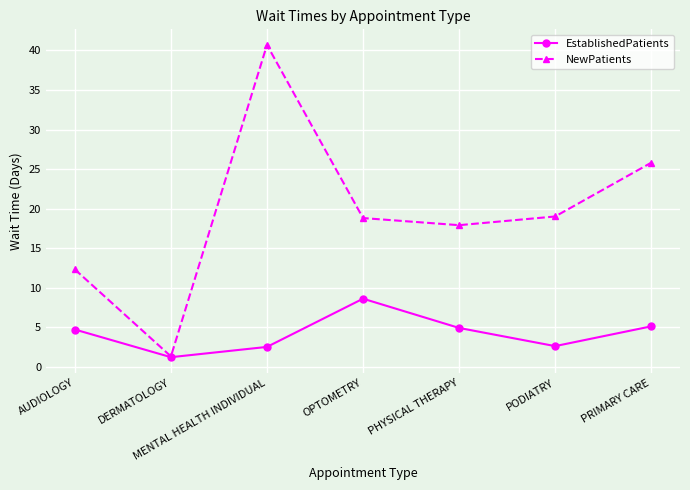

Rank the series by their maximum value, from highest to lowest.

NewPatients, EstablishedPatients